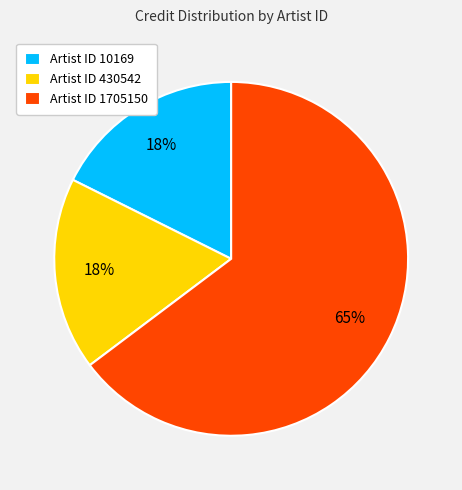

Count the number of slices in the pie.

3